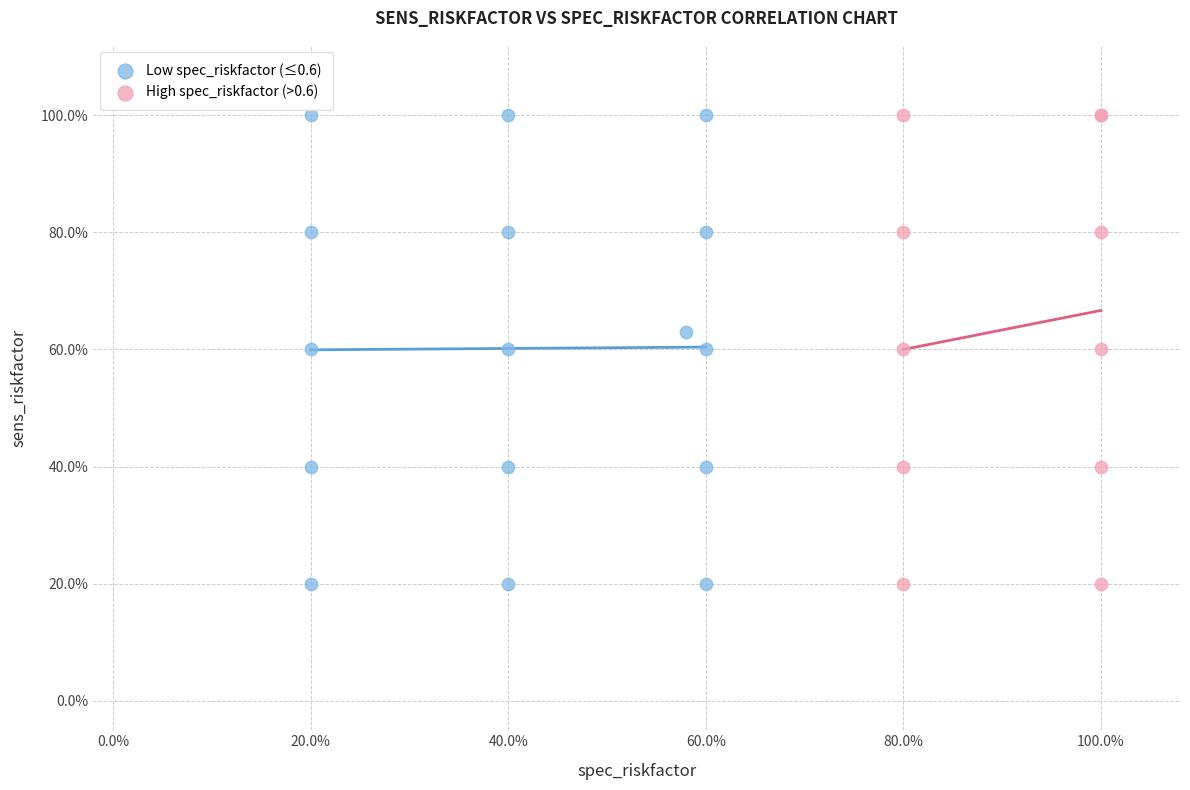

What are all the series names shown in the legend?

Low spec_riskfactor (≤0.6), High spec_riskfactor (>0.6)